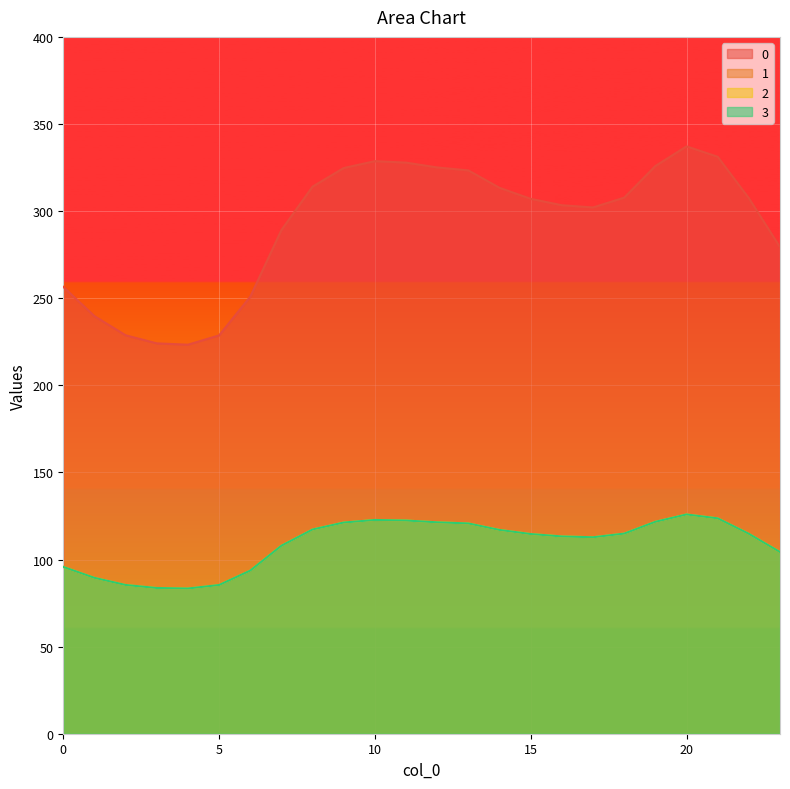

At which category is the sum across all series the highest?

20